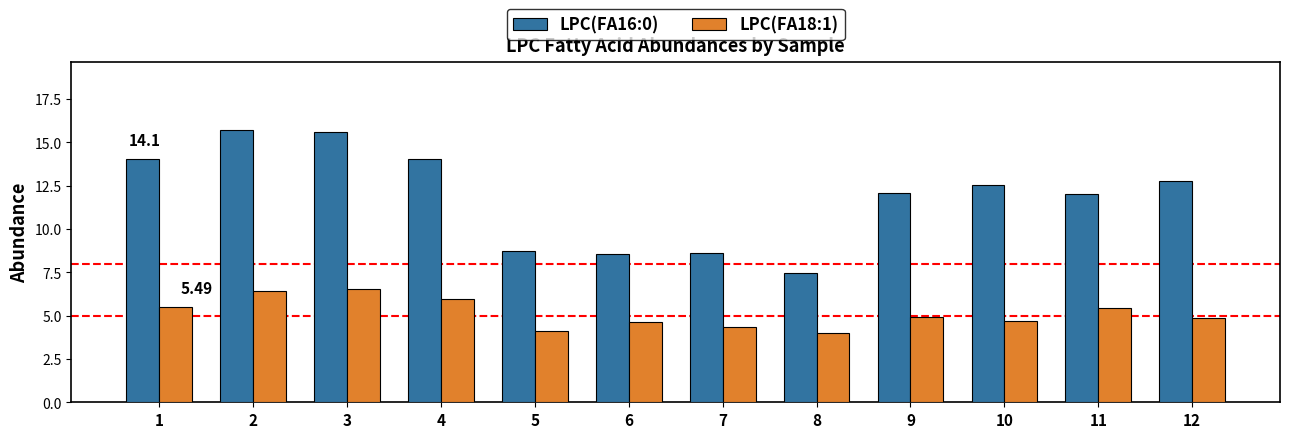

Is the value of LPC(FA18:1) at 12 greater than the value of LPC(FA16:0) at 9?

No